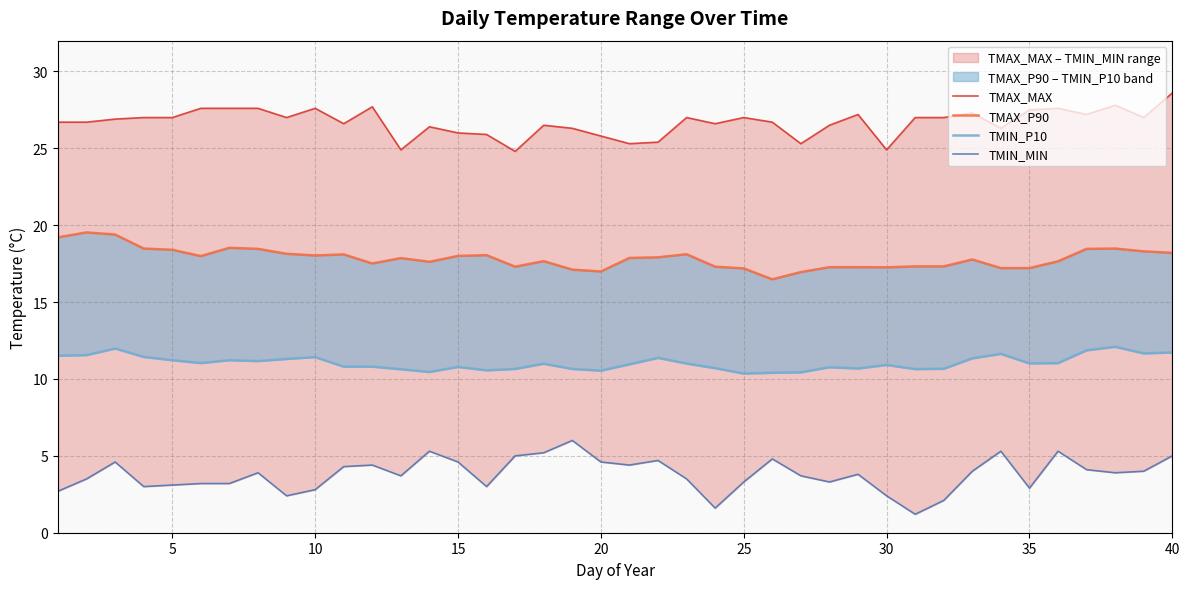

In TMAX_P90, how many points are lower than both neighbors (excluding endpoints)?

8